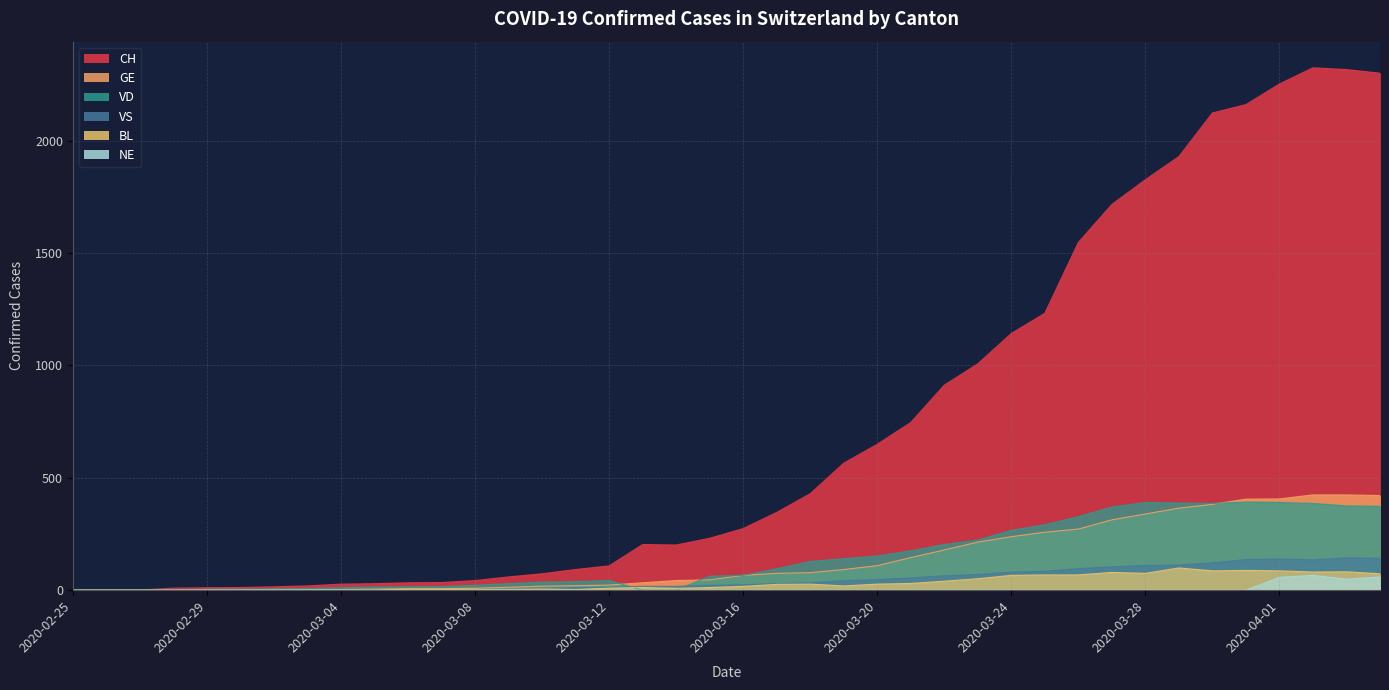

Where is GE nearest to the value 212?

2020-03-23